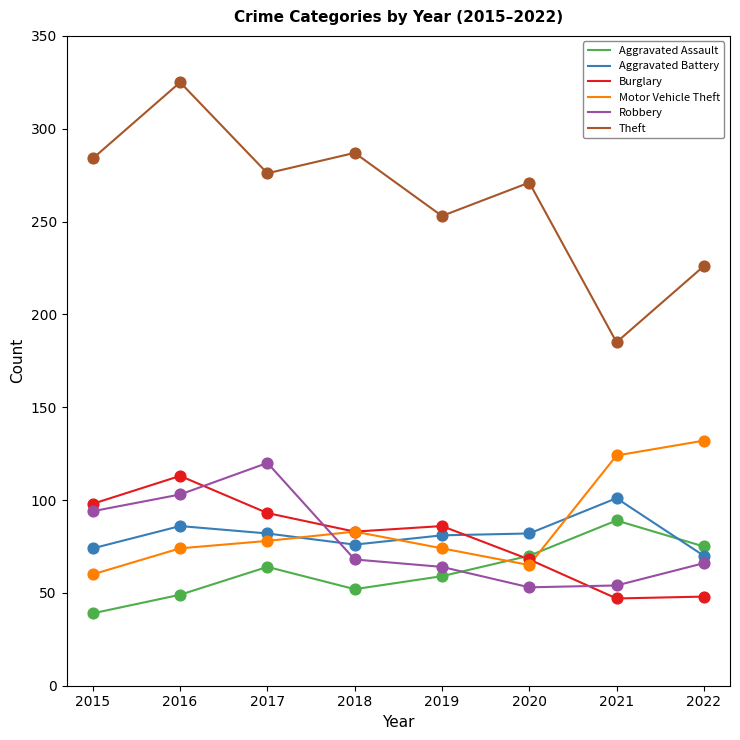

At how many categories does at least one series exceed 259?

5